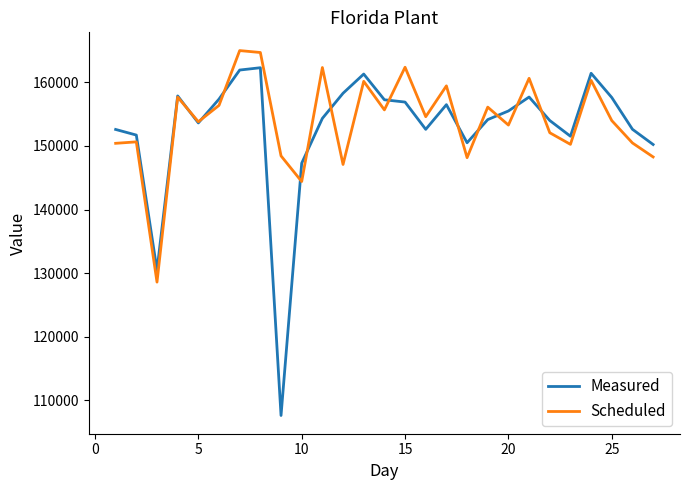

What is the greatest value displayed?

164999